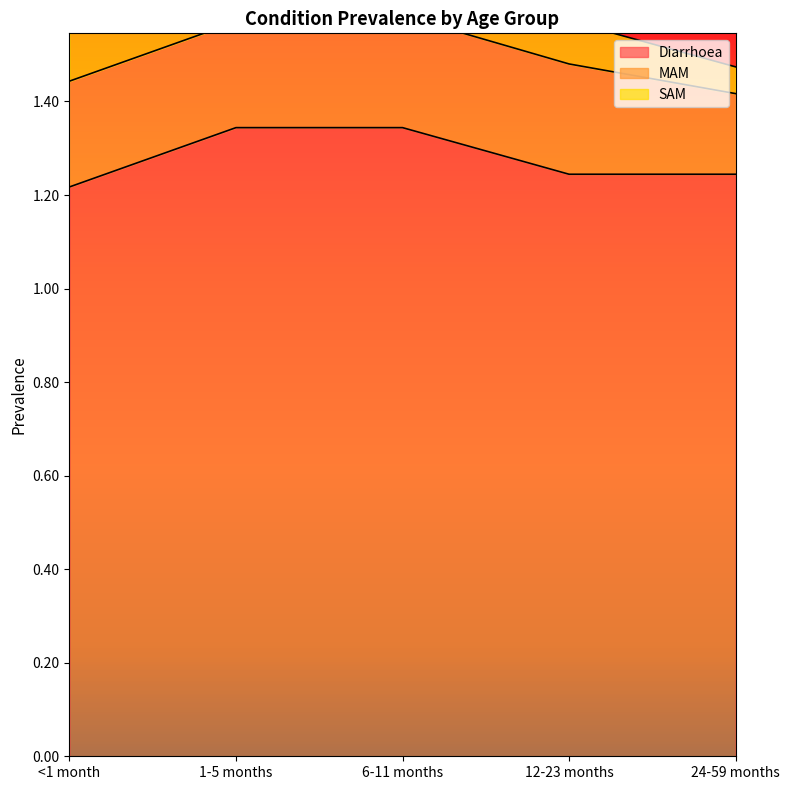

What value does the SAM series have at 24-59 months?

0.1